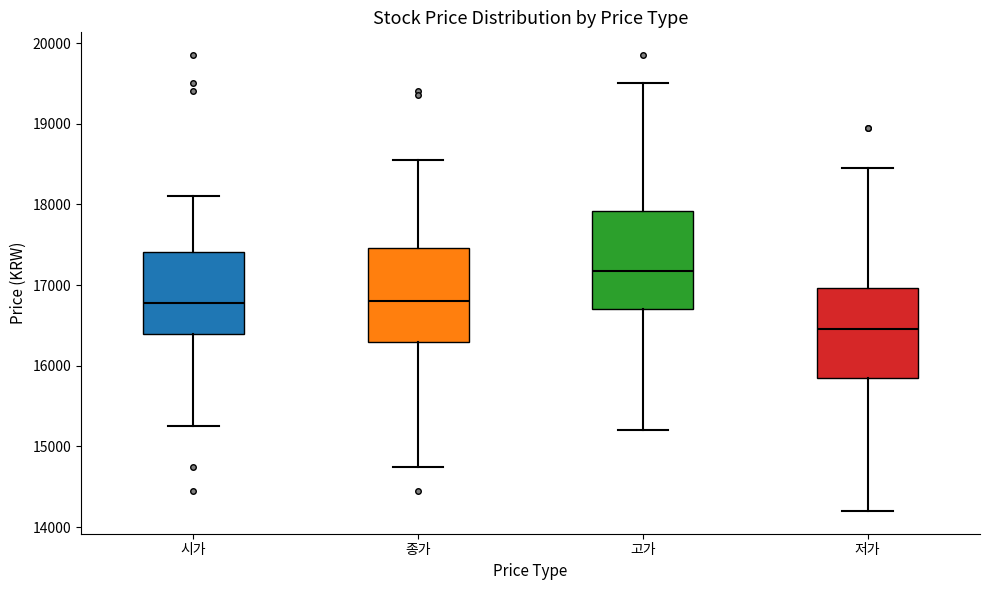

Which box's median line is the highest?

고가